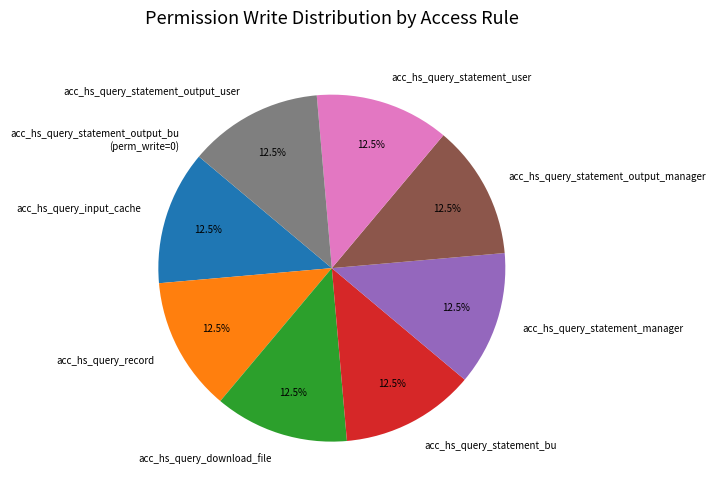

Does acc_hs_query_record represent more than half of the total?

No